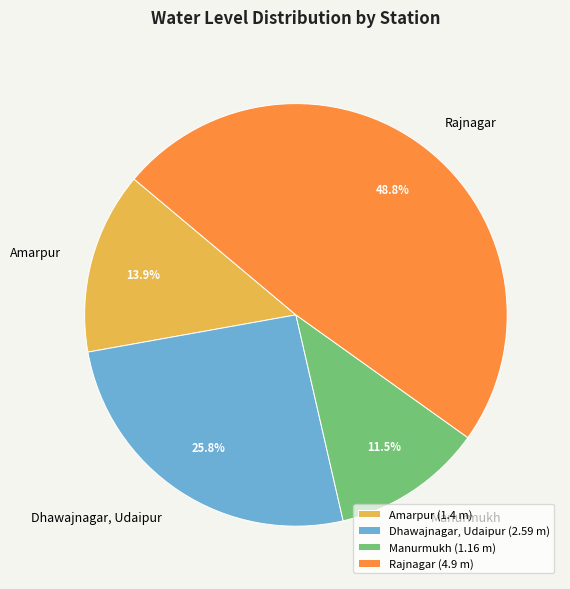

How many slices are in this pie chart?

4